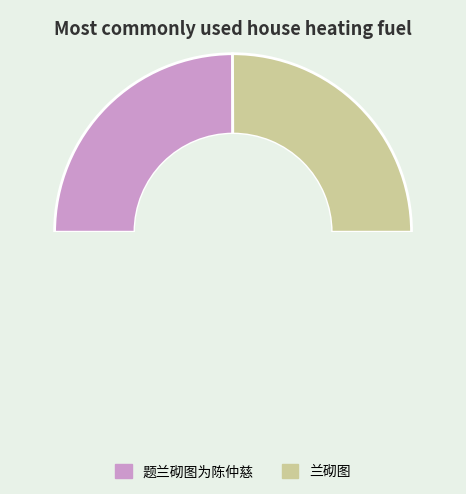

Combined, what portion of the pie is 题兰砌图为陈仲慈 and 兰砌图?

100.0%